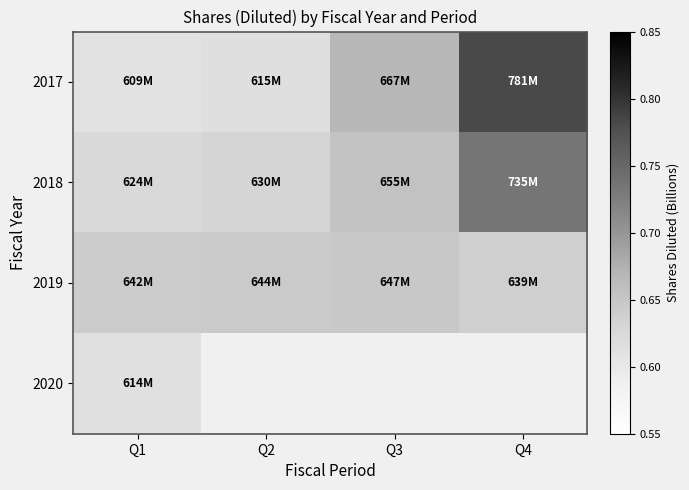

Where is 2019 nearest to the value 0?

Q4